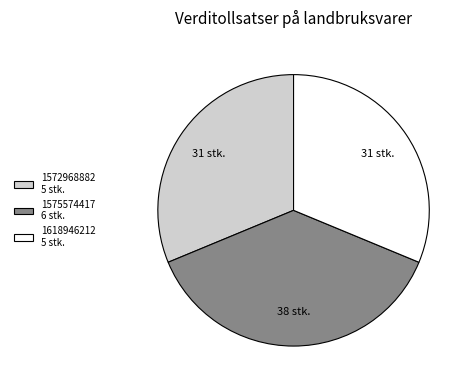

Combined, do 1618946212 5 stk. and 1575574417 6 stk. account for over 50%?

Yes